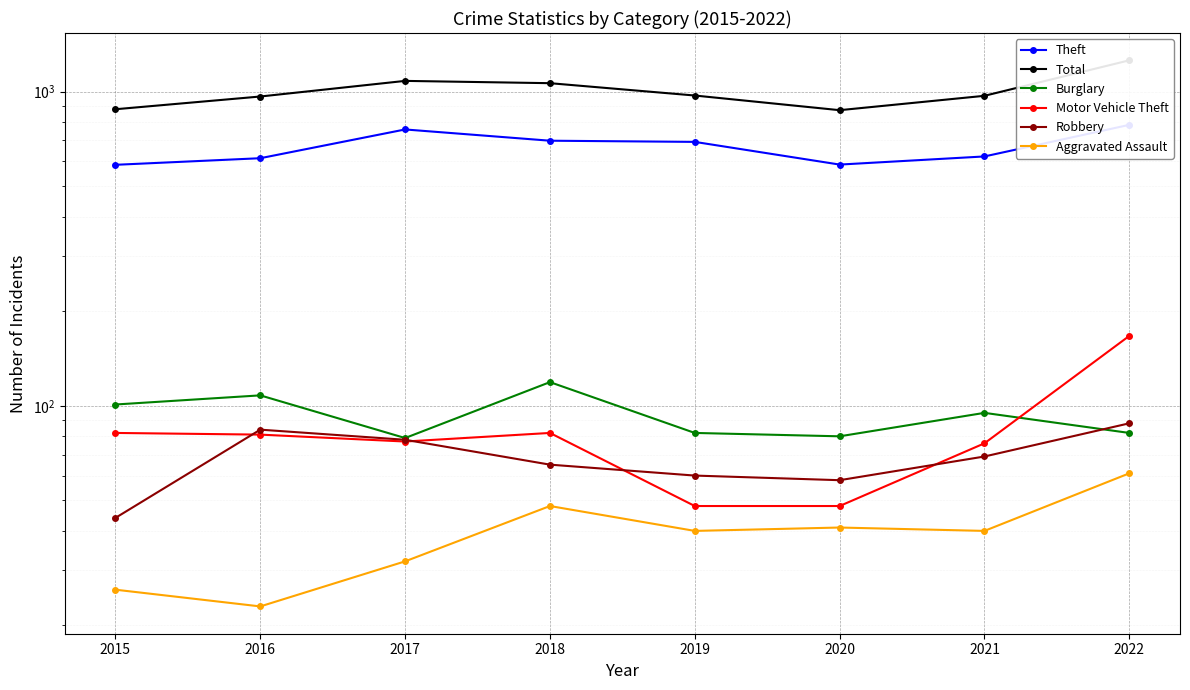

What is the sum of the Total values at 2019 and 2017?

2054